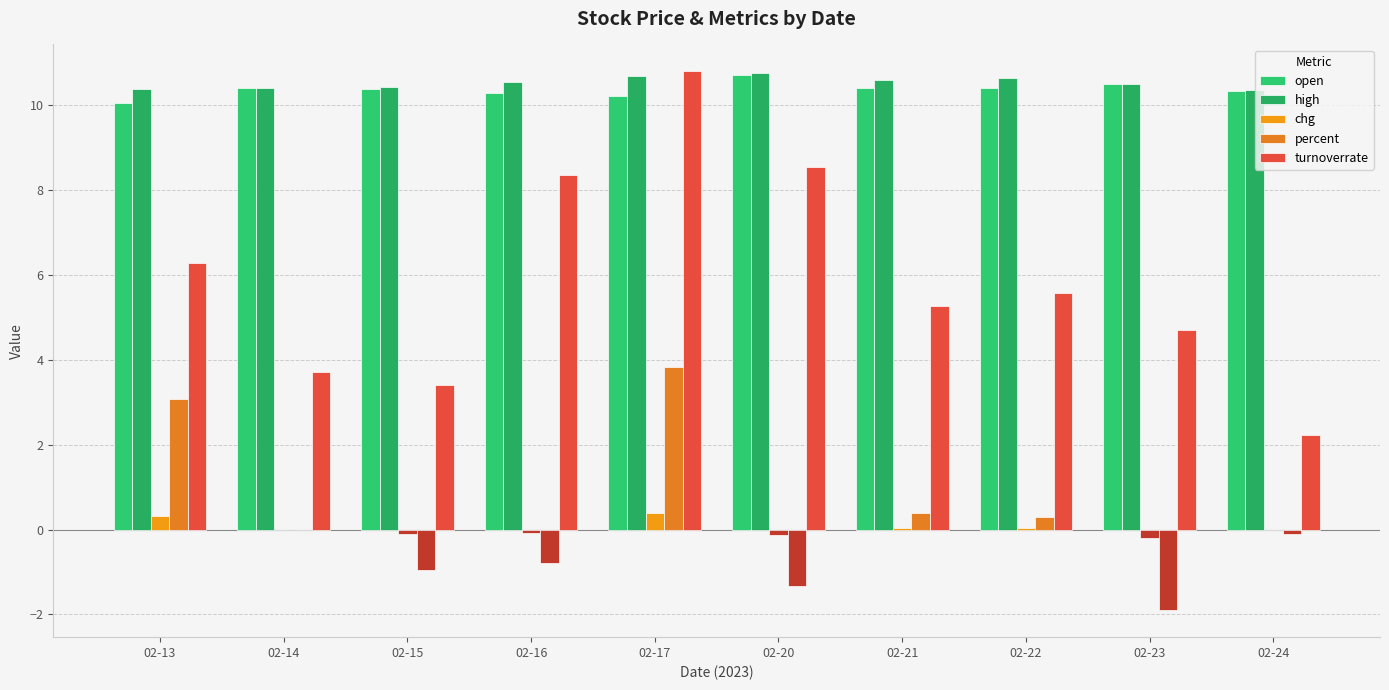

Count the number of categories in the chart.

10